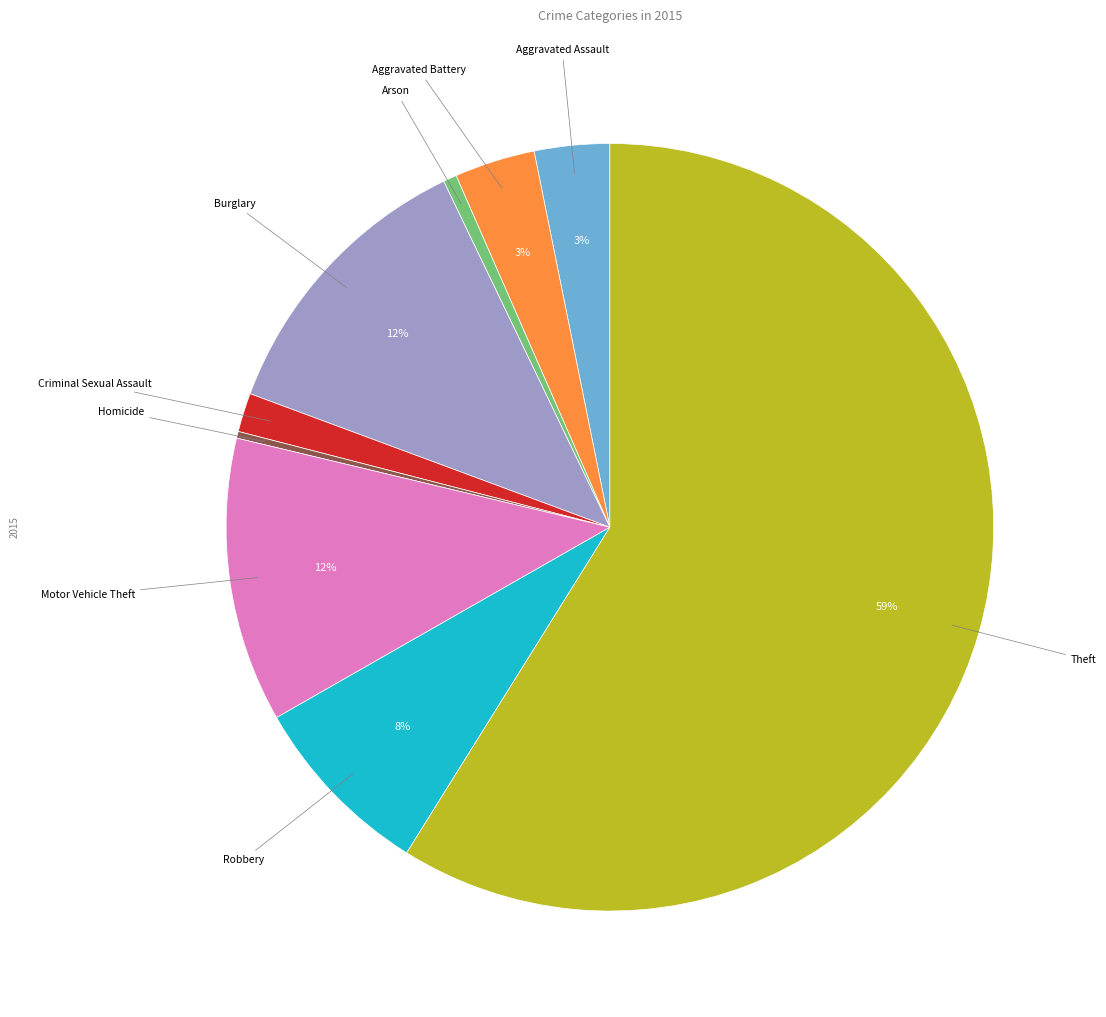

To the nearest percent, what is the average slice percentage?

11%